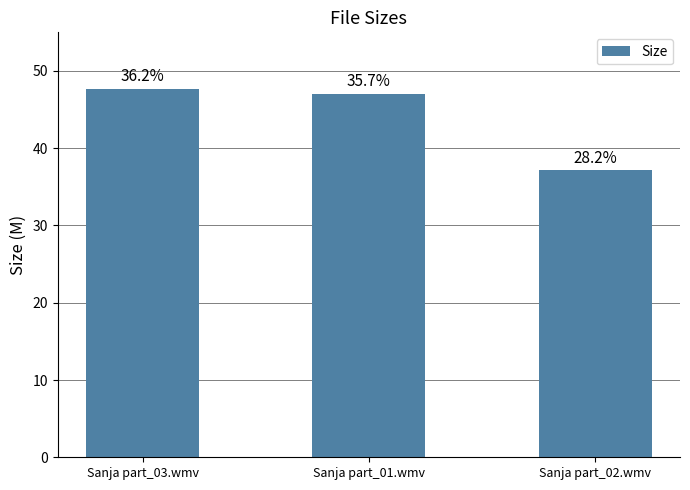

The chart shows a value of 47.0 at Sanja part_01.wmv. True or false?

True